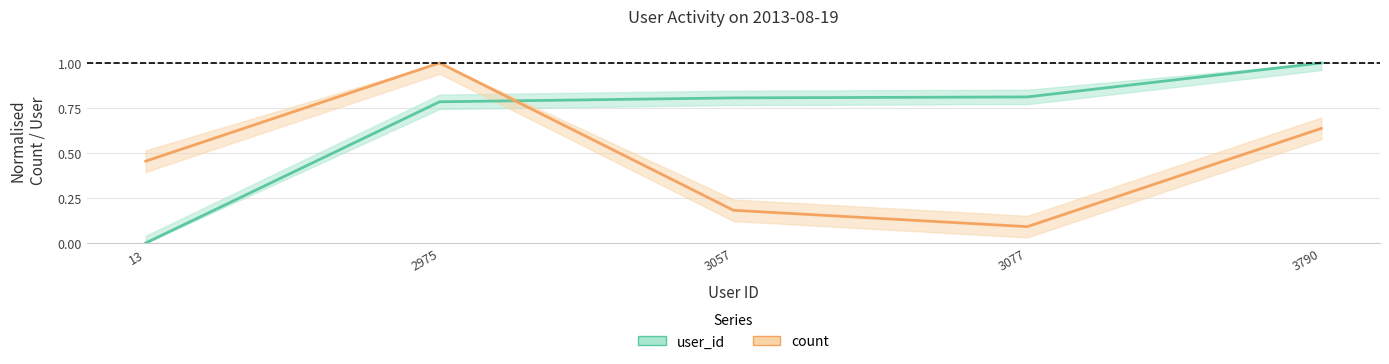

How many series are shown in this chart?

2